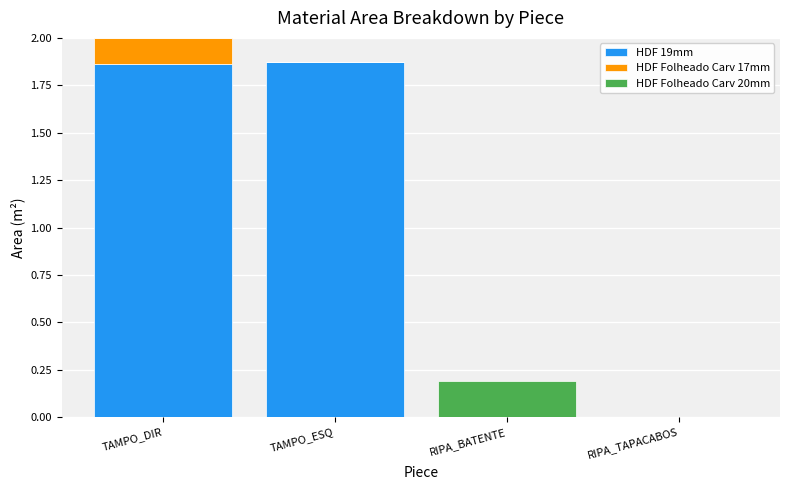

At which category is the sum across all series the highest?

TAMPO_DIR